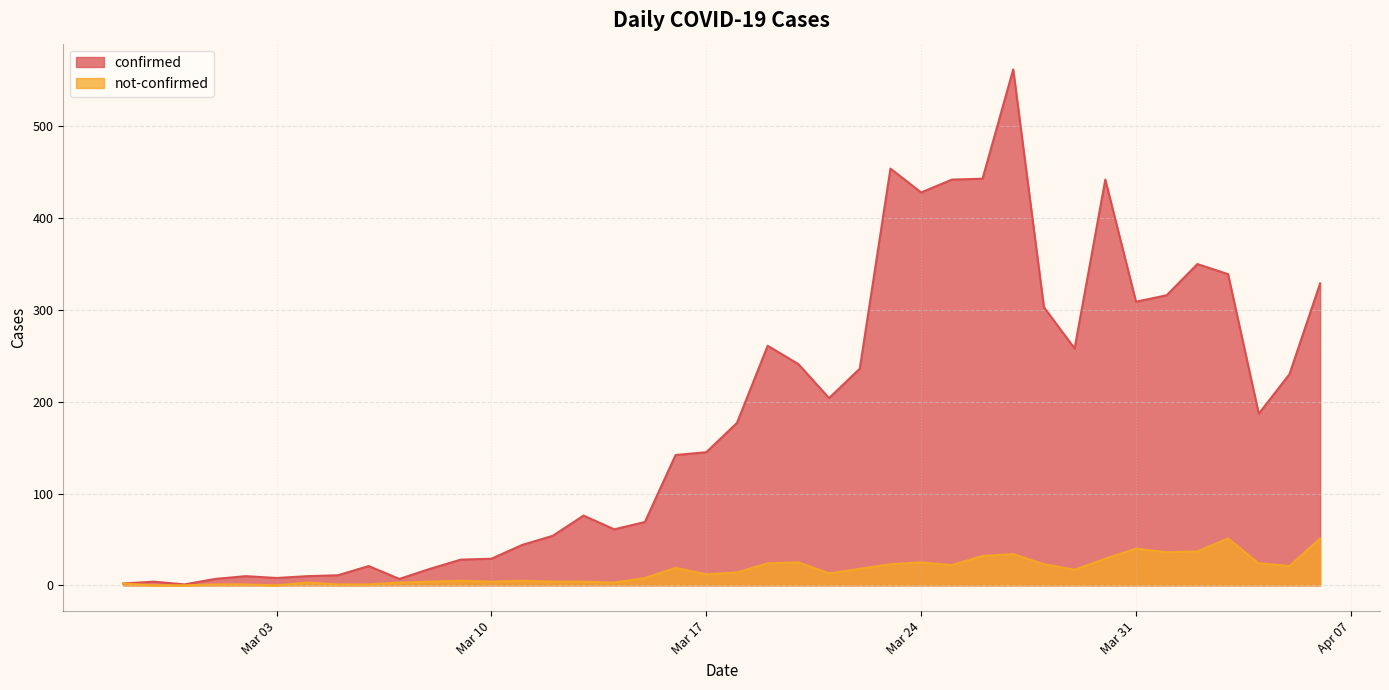

Is it true that not-confirmed equals 5 at 2020-03-18?

False